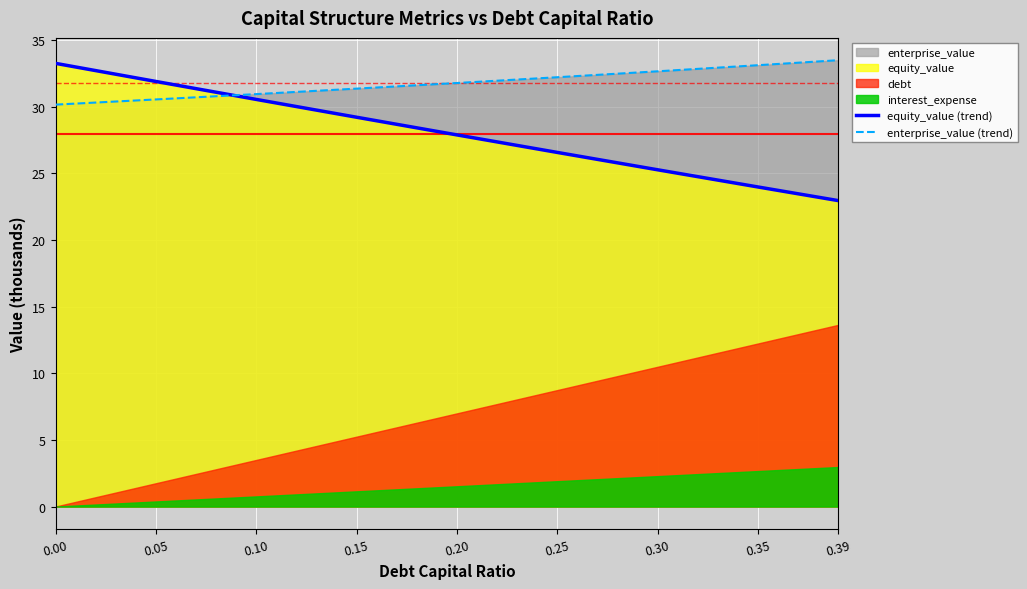

Between 0.30 and 0.35, which is larger?

0.30